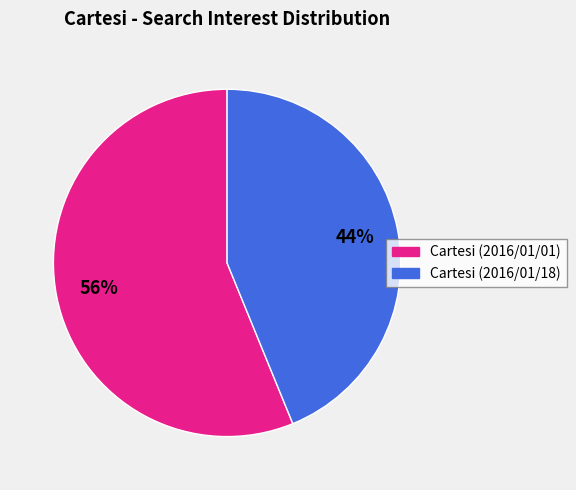

True or false: Cartesi (2016/01/01) accounts for 56% of the total.

True